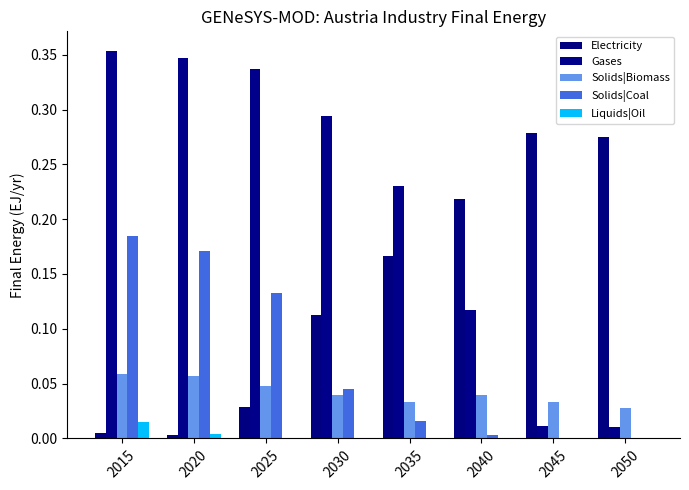

What is the difference between the Solids|Coal values at 2015 and 2040?

0.2